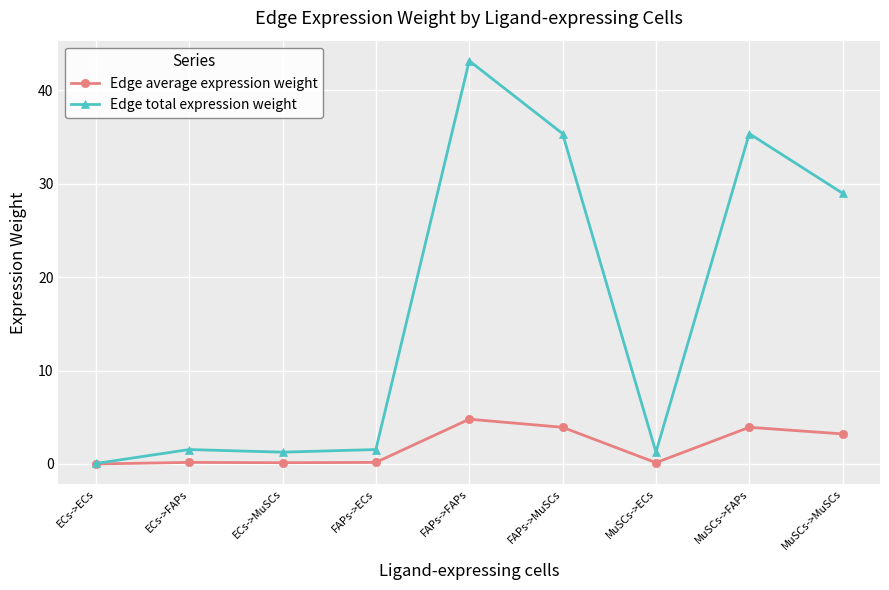

Rank the series by their average value, from highest to lowest.

Edge total expression weight, Edge average expression weight